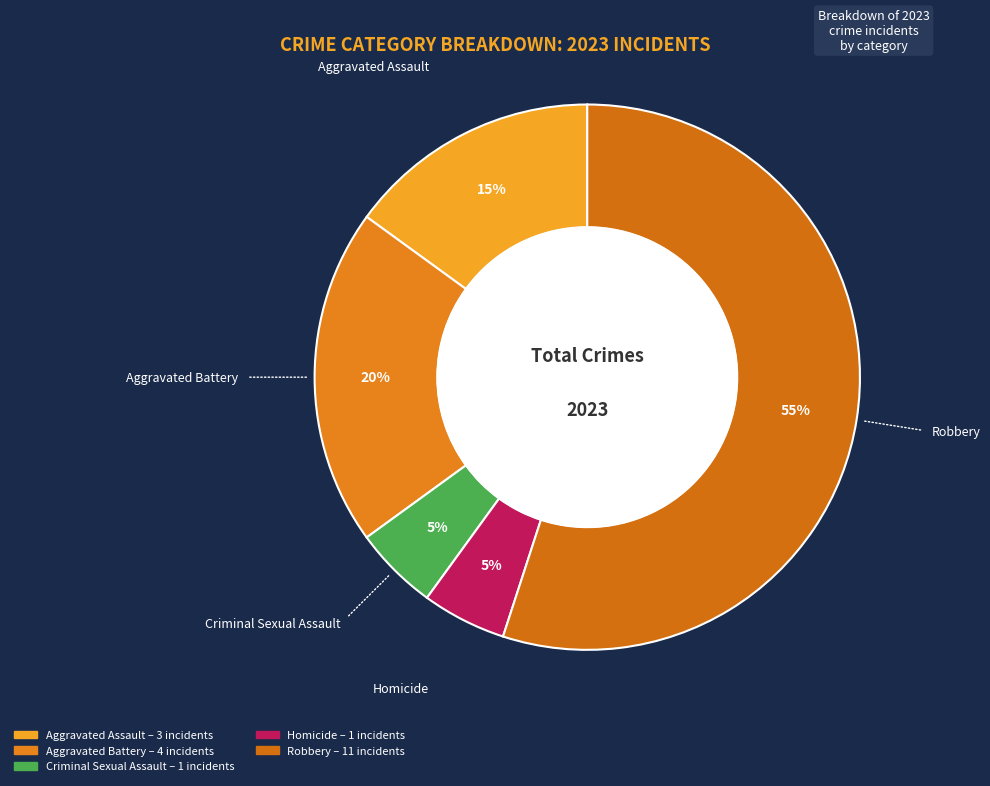

Is there a majority slice in this chart?

Yes